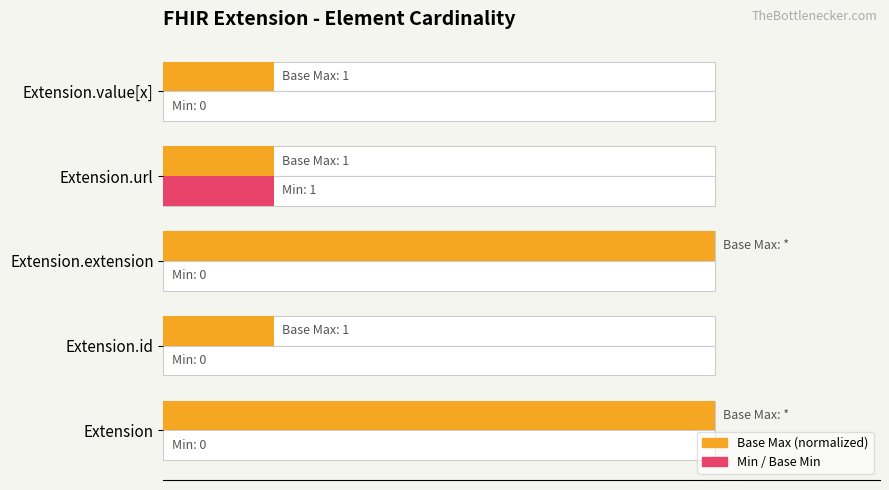

How many positive values does the Min series have?

1